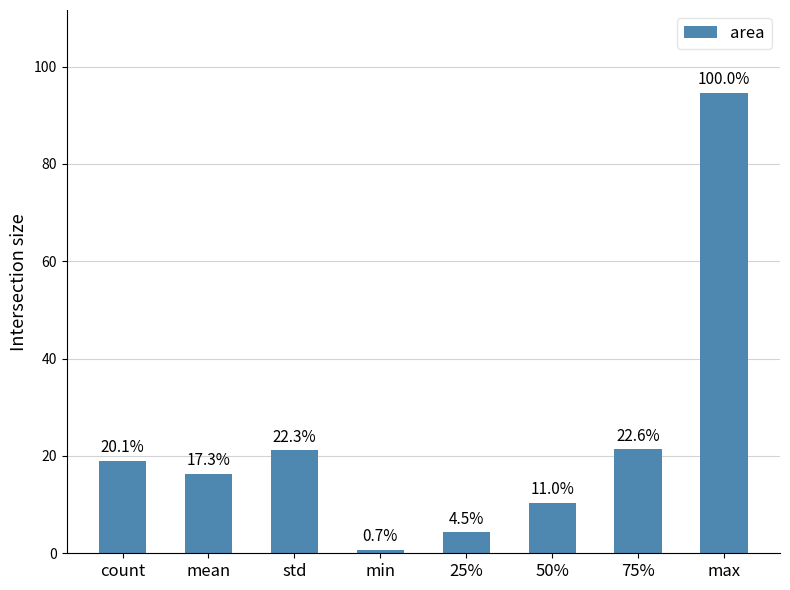

Are the bars horizontal?

No